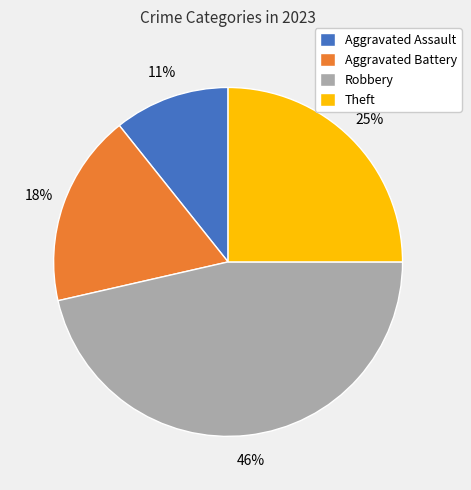

Count the number of slices in the pie.

4